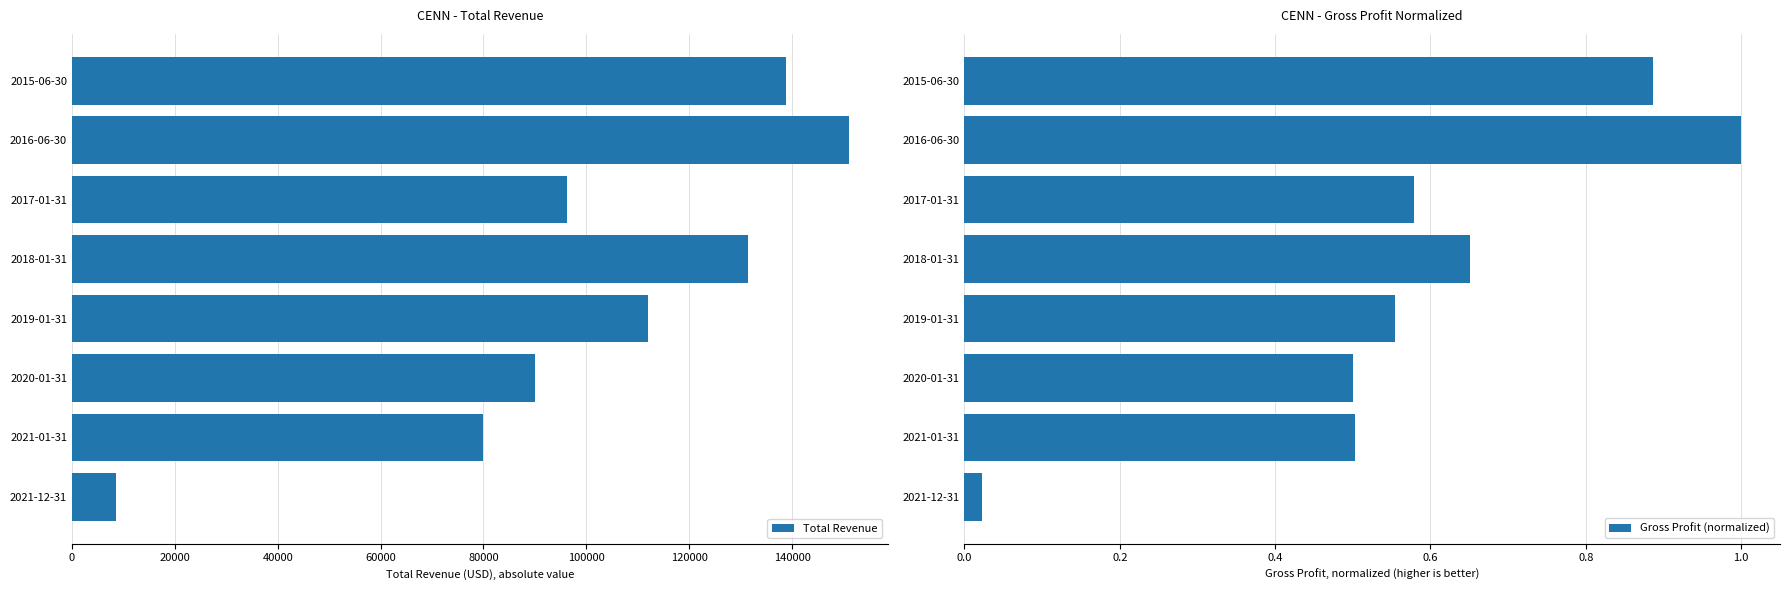

Which series has the widest spread of values?

Total Revenue